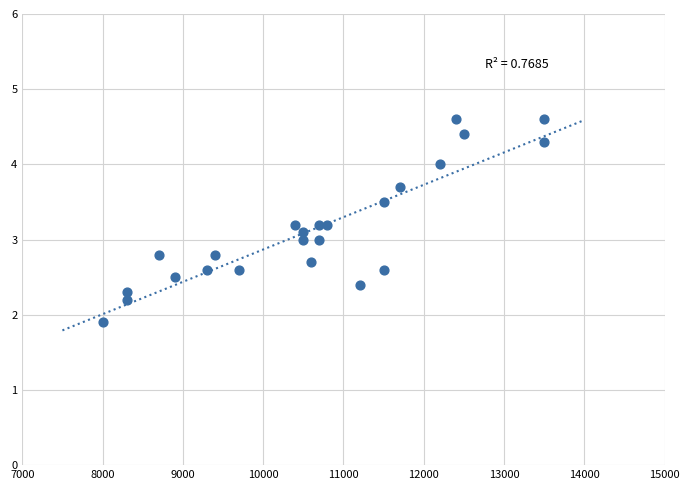

What is the range of Y values (max minus min)?

2.7